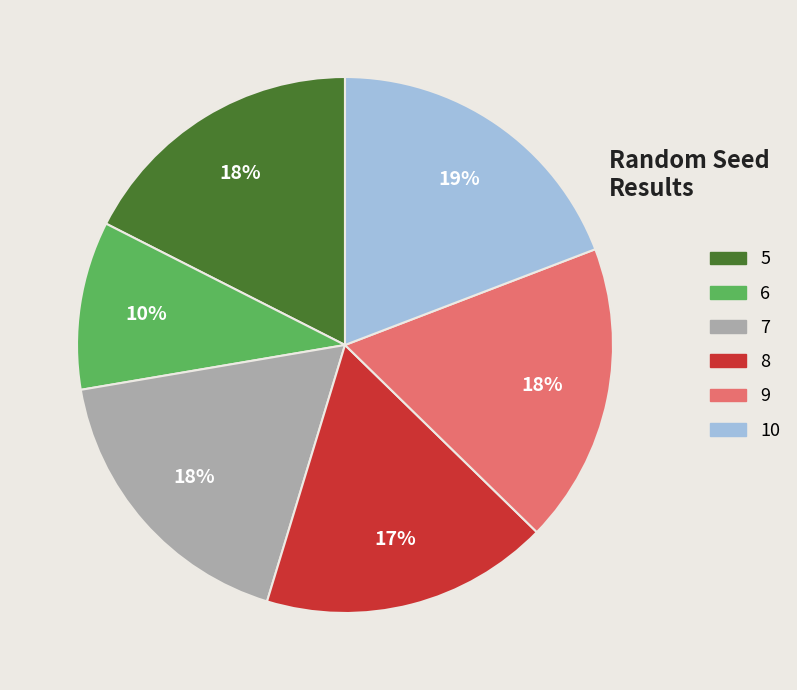

Is the sum of 8 and 7 greater than half?

No